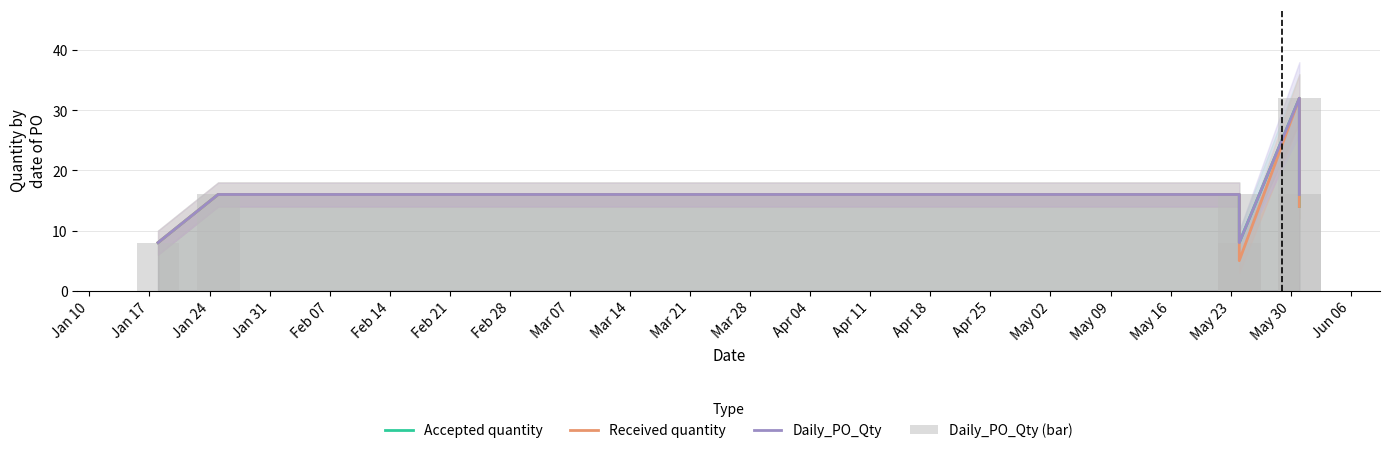

Is the value of Accepted quantity at Feb 14 greater than the value of Received quantity at Feb 07?

No